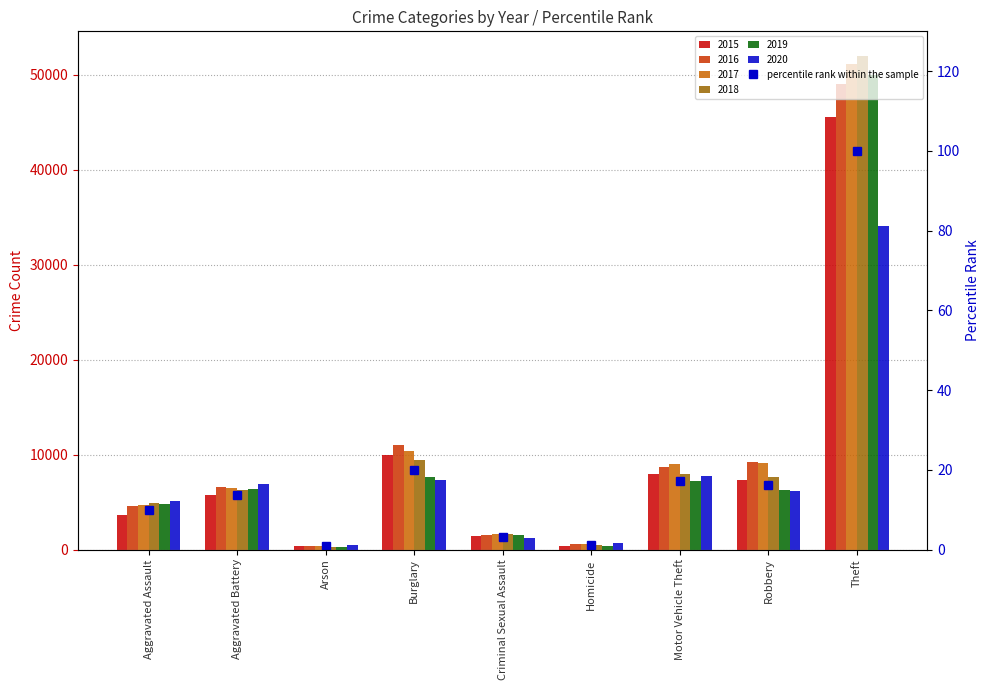

What is the approximate value at Homicide?

1.1